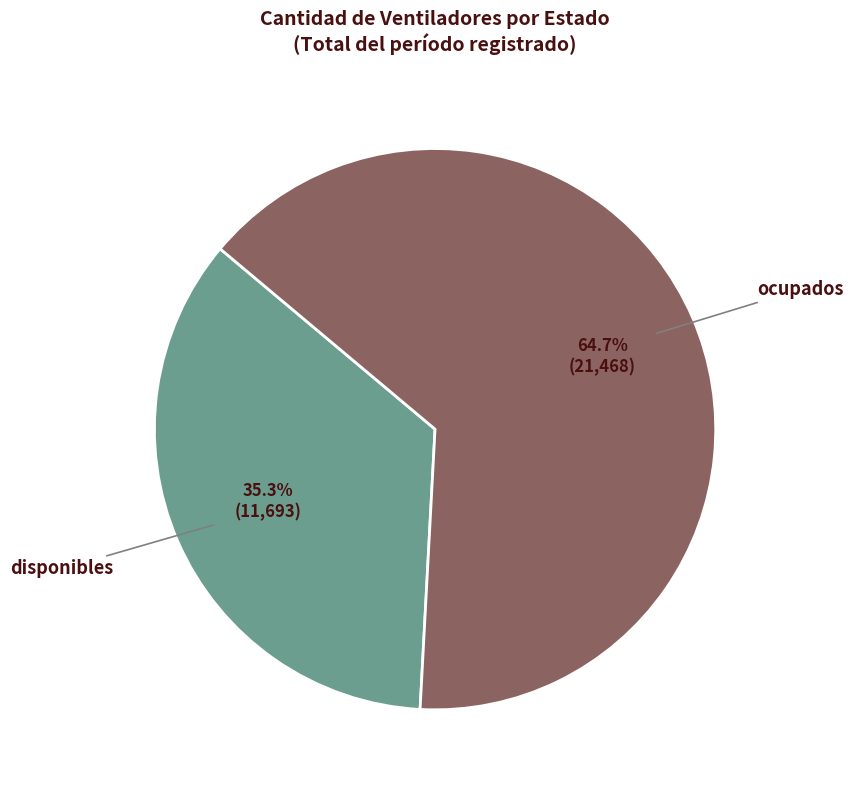

Approximately how many times larger is the value at ocupados compared to disponibles?

1.8